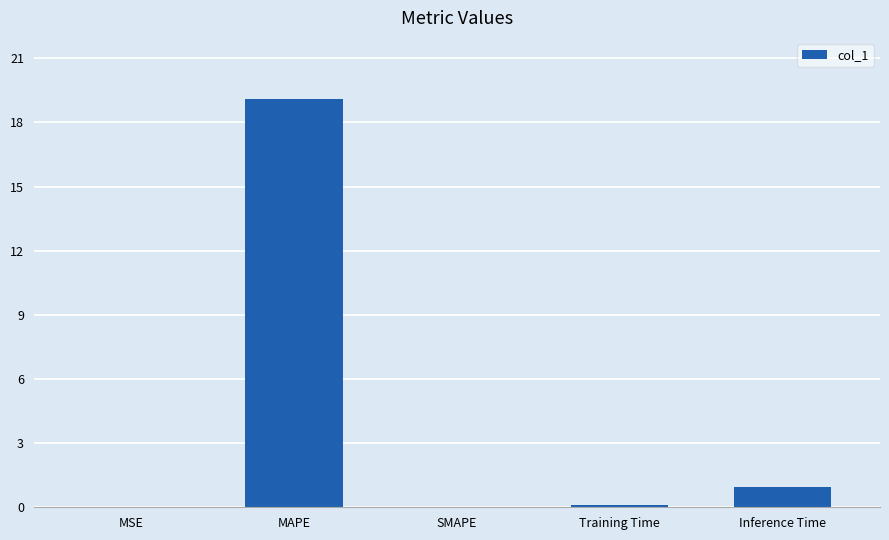

What is the maximum value shown in the chart?

19.1